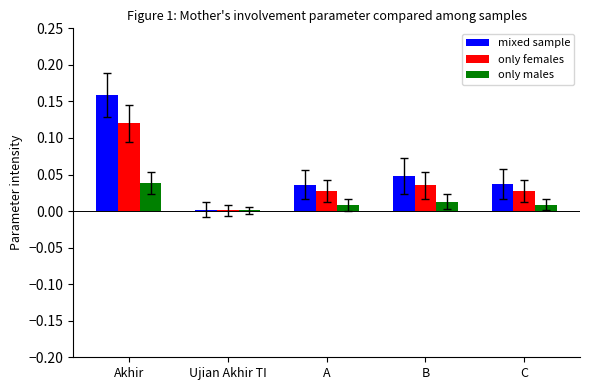

Is the value of only females at C greater than the value of only males at C?

Yes